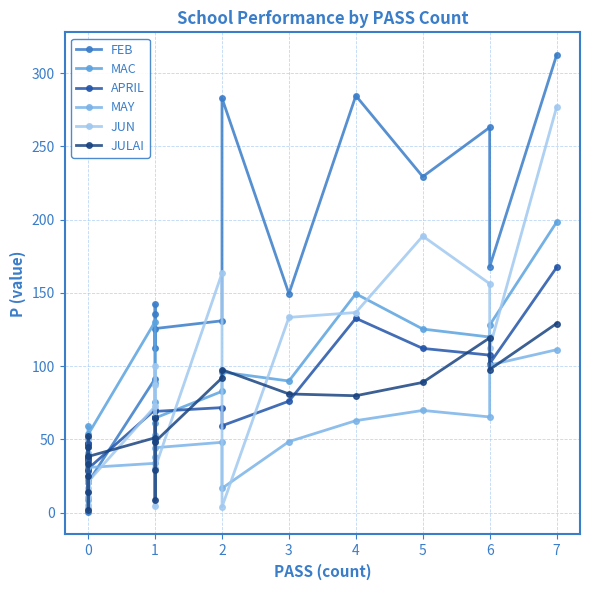

What is the smallest value displayed?

0.6